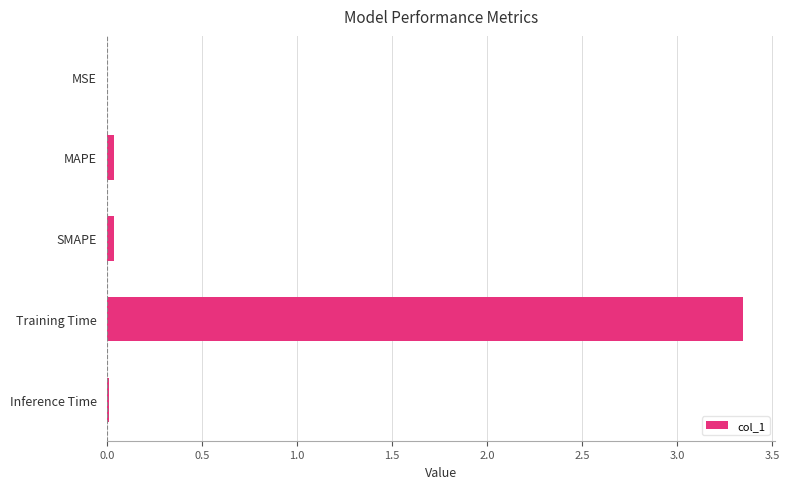

Between Inference Time and Training Time, which is larger?

Training Time